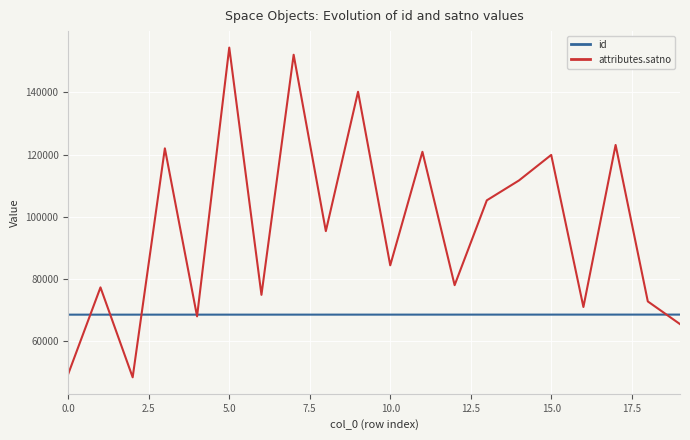

Which series has the widest spread of values?

attributes.satno